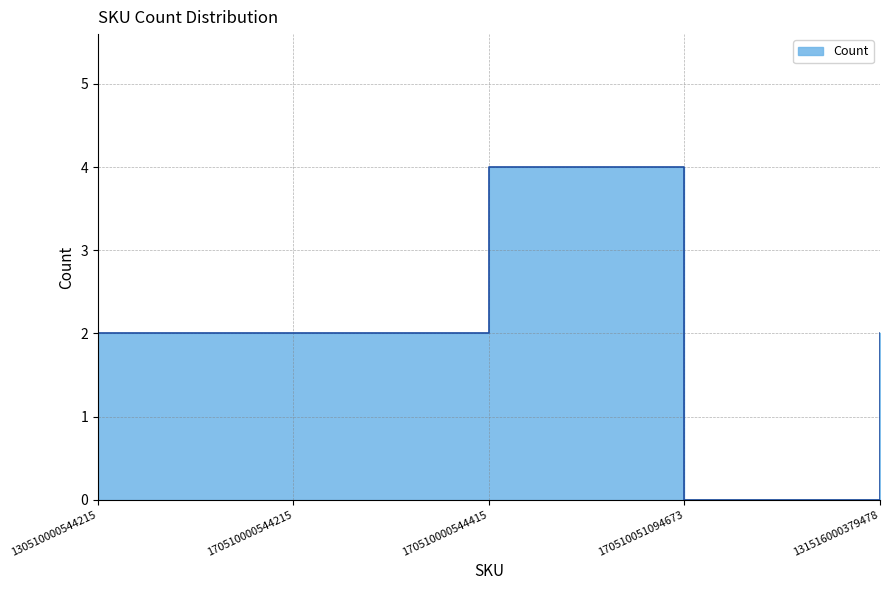

Rank the categories by value from highest to lowest.

170510000544415, 130510000544215, 170510000544215, 131516000379478, 170510051094673